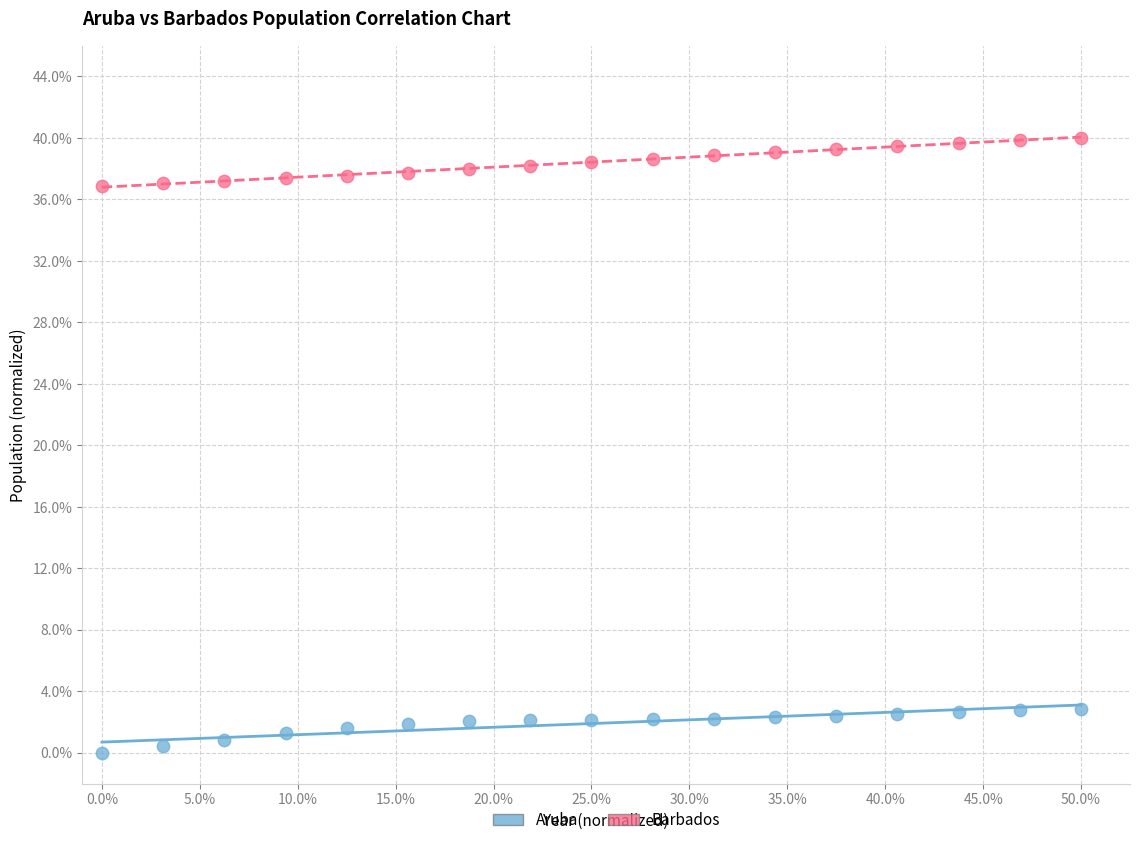

Which series has the largest Y range (max minus min)?

Barbados